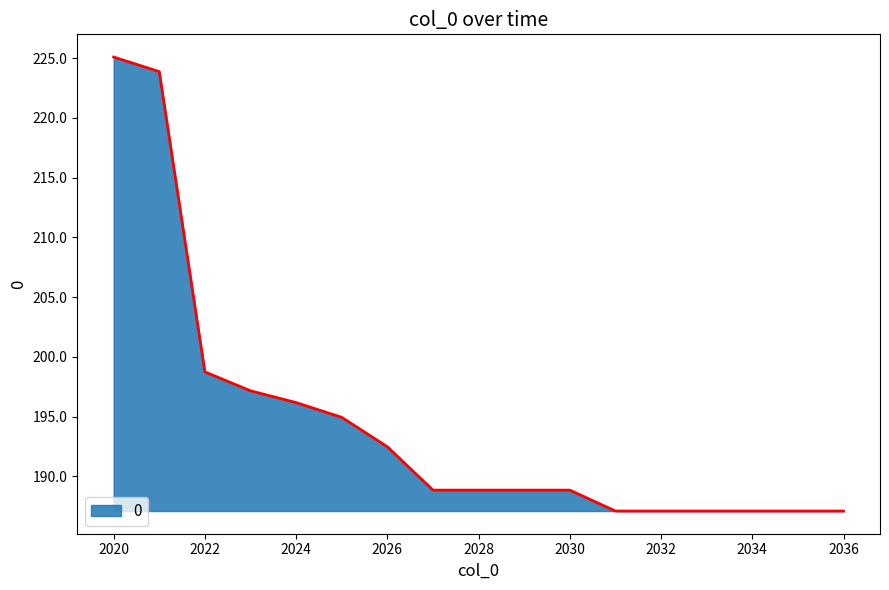

What is the difference between the maximum and minimum values?

38.0